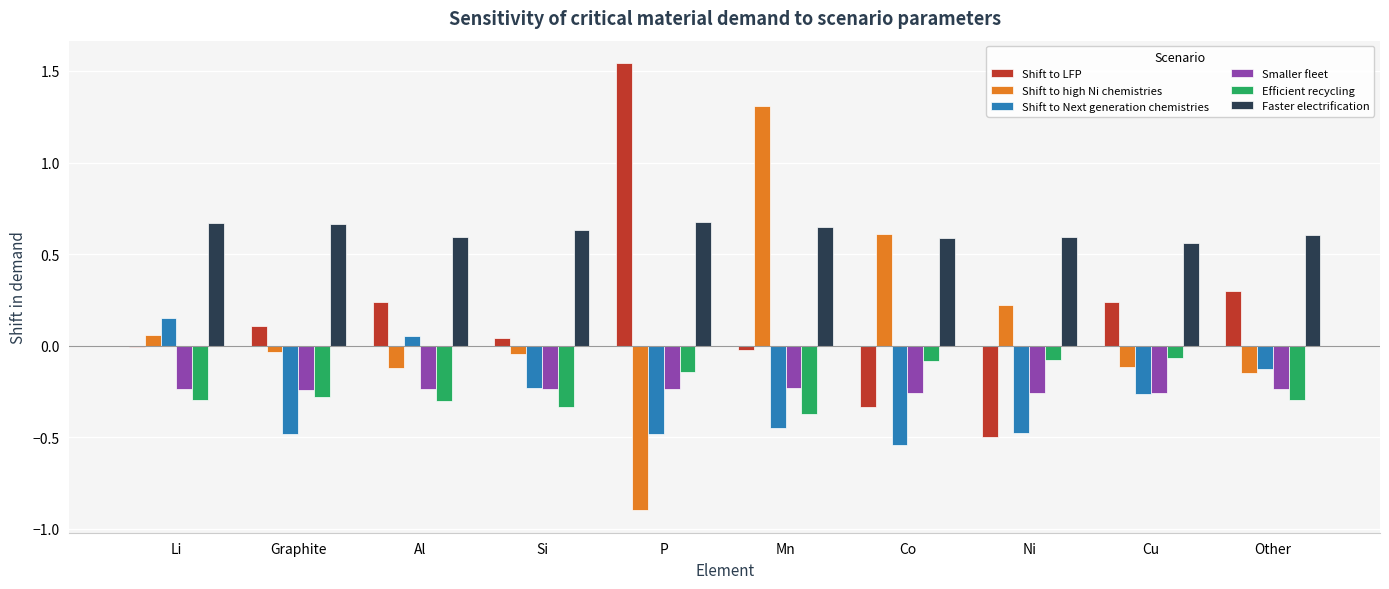

How many distinct data groups are displayed?

6